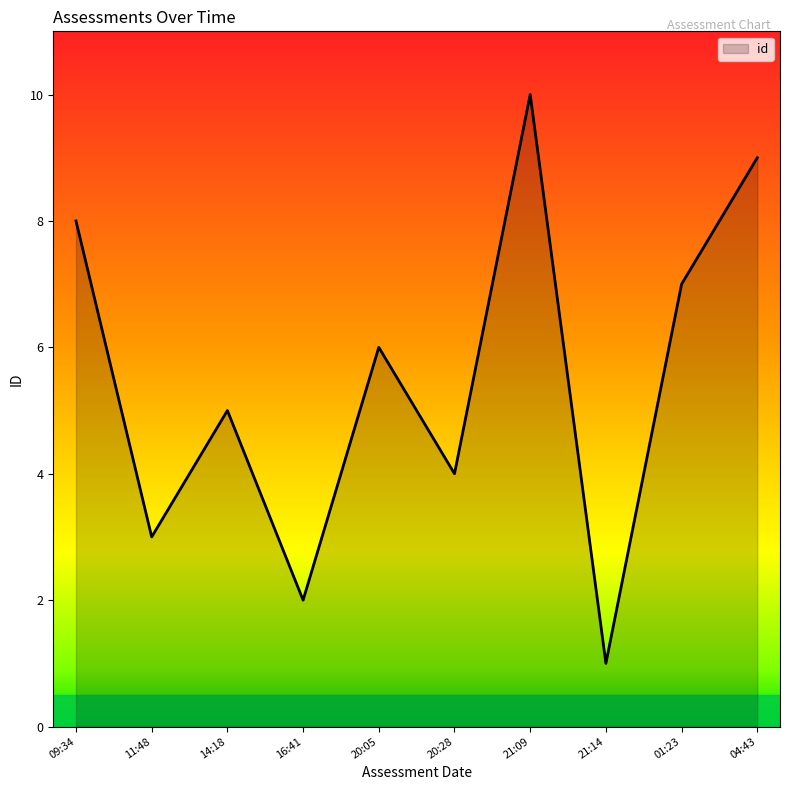

What is the sum of all values?

55